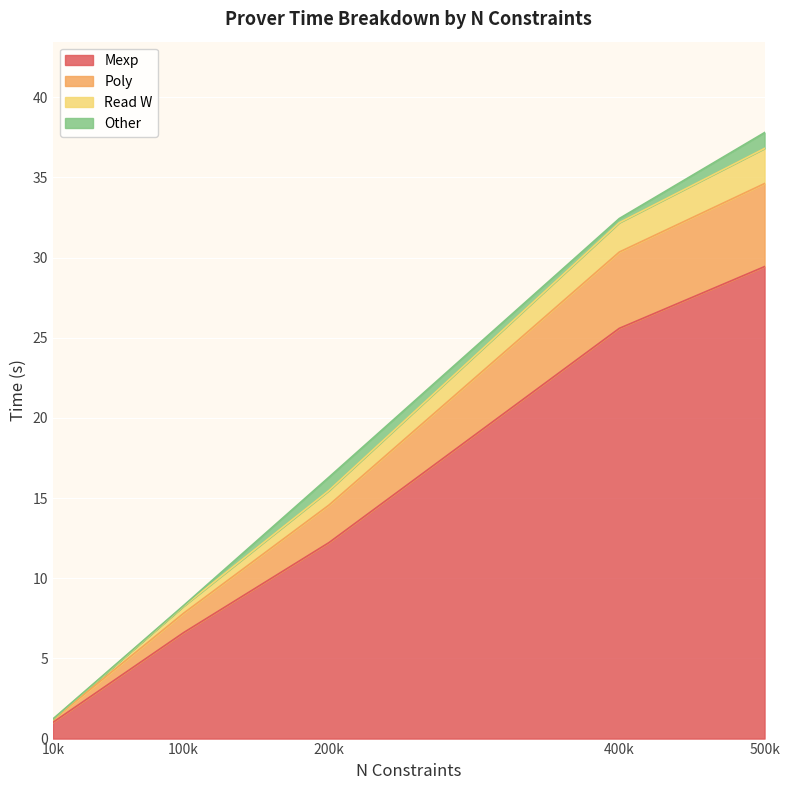

List the labels in order of Mexp value, smallest first.

10k, 100k, 200k, 400k, 500k